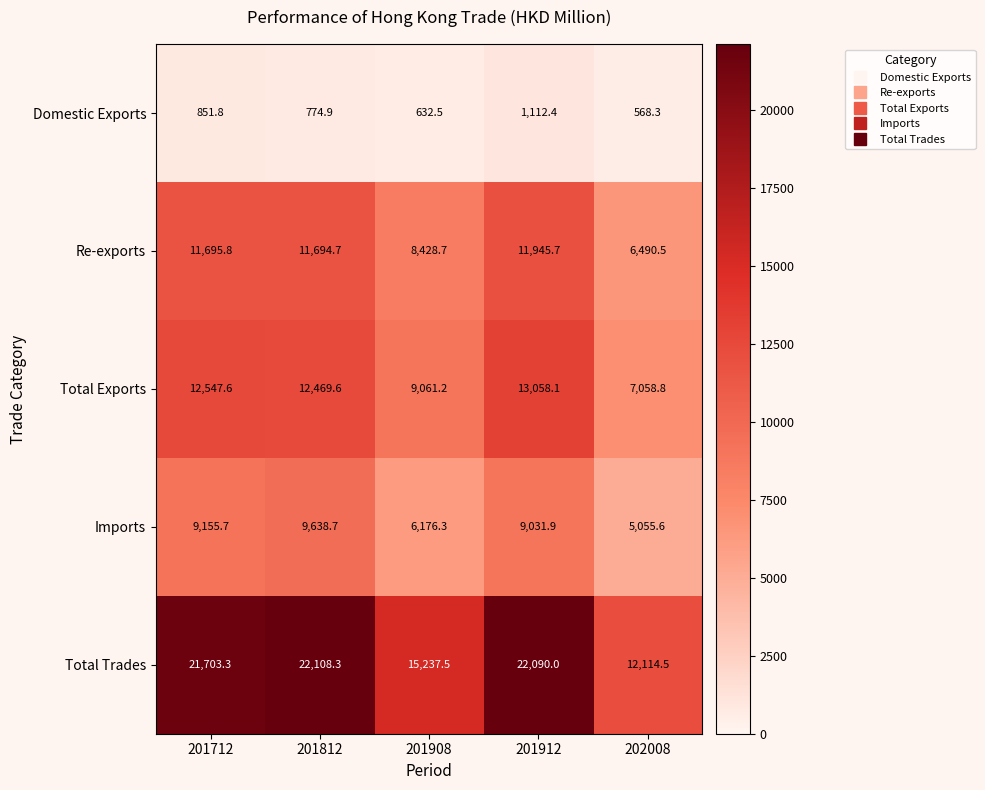

Which series has the largest total across all categories?

Total Trades